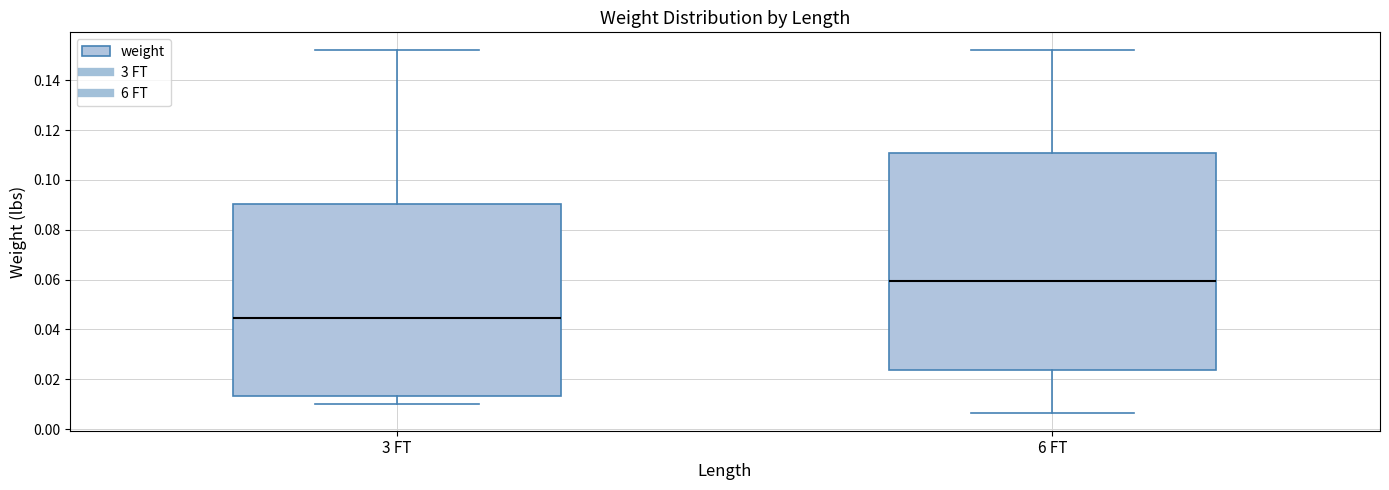

Reading left to right, read every box against the y-axis: the position of its median line, the range the box covers, and the ends of its whiskers. The values are not printed on the chart, so give them approximately, as read against the axis.

3 FT: median 0.044, box 0.014 to 0.090, whiskers 0.010 to 0.152
6 FT: median 0.060, box 0.024 to 0.110, whiskers 0.006 to 0.152